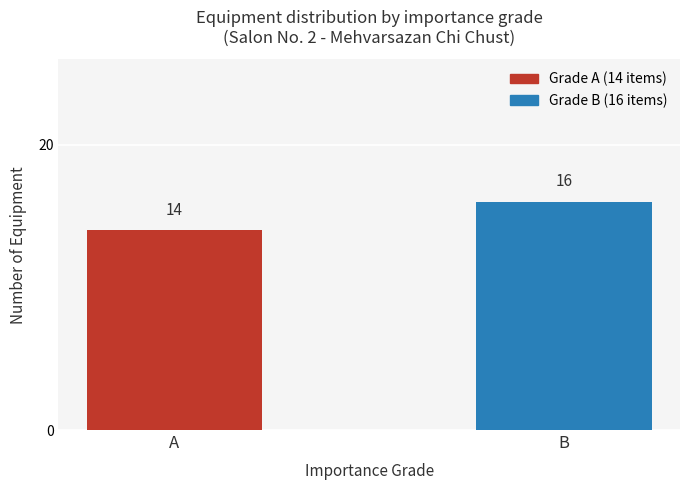

List the labels in order of value, largest first.

B, A